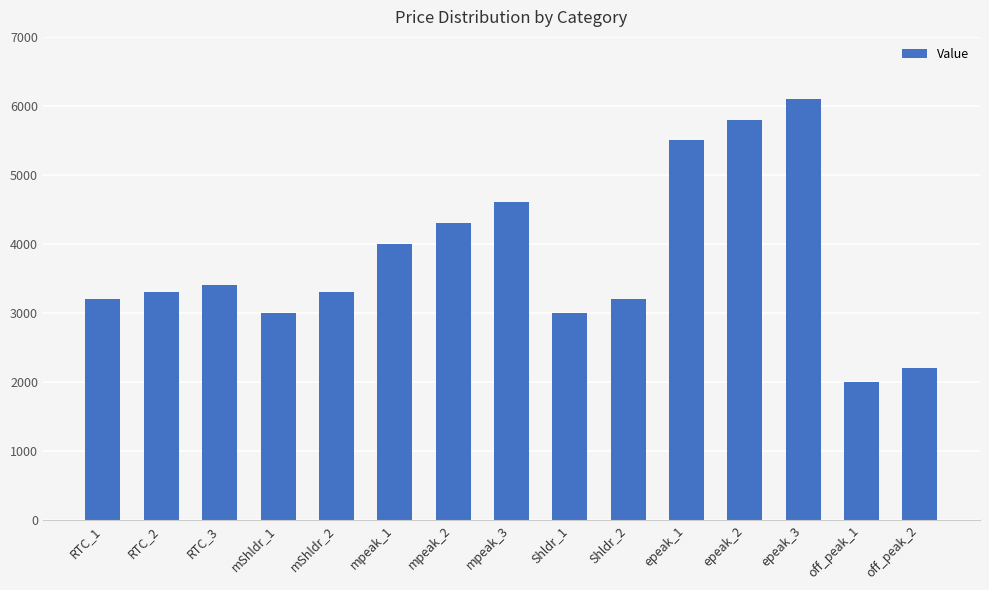

What is the label of the 10th bar from the left?

Shldr_2